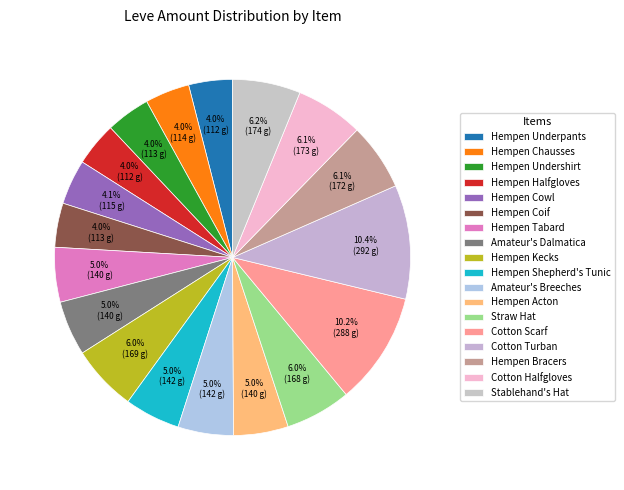

How many segments does this pie chart have?

18